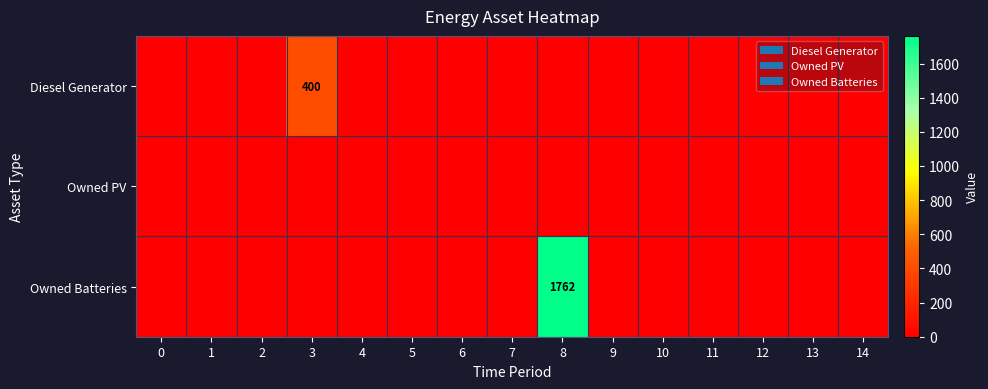

True or false: Owned Batteries has a value of 1762 at 8.

True